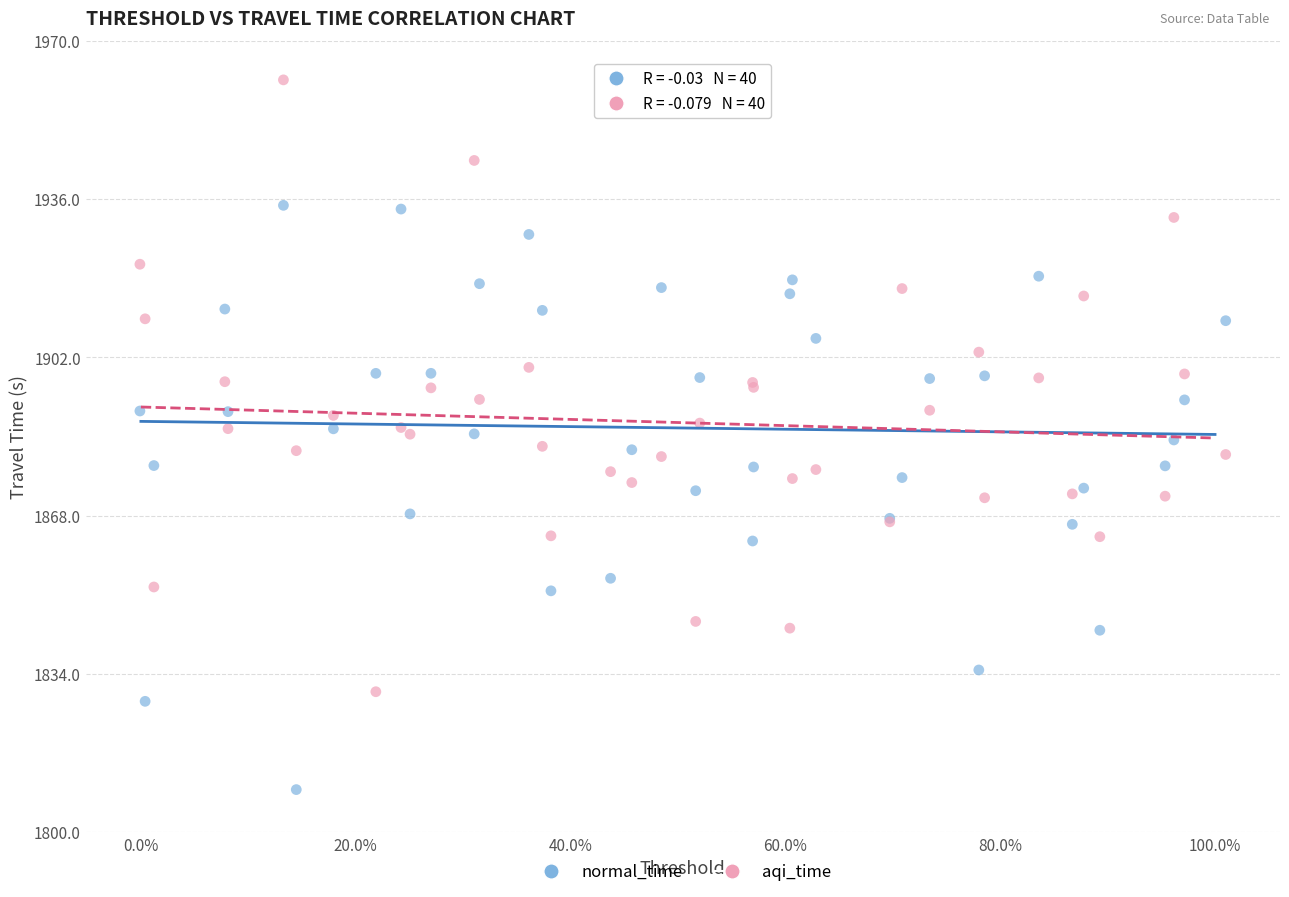

Which series reaches the maximum Y coordinate?

aqi_time